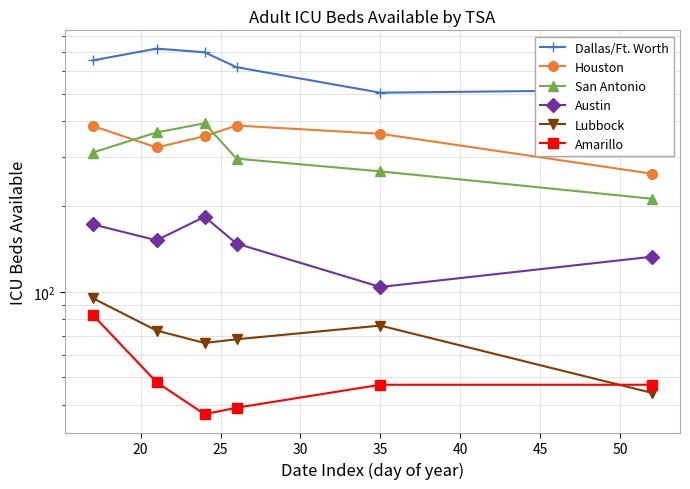

In Lubbock, how many points are lower than both neighbors (excluding endpoints)?

1